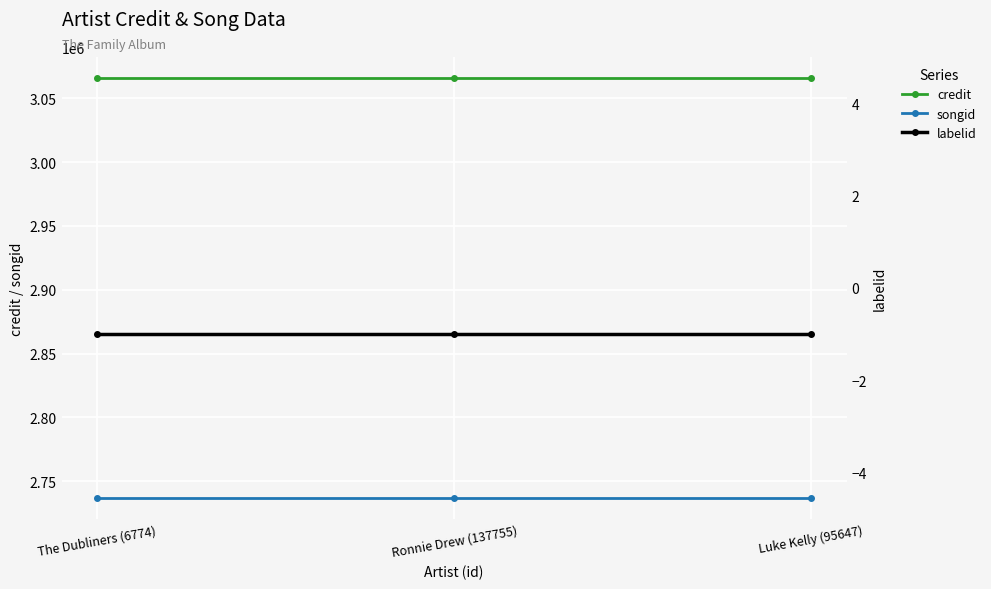

What is the sum of the labelid values at Ronnie Drew (137755) and Luke Kelly (95647)?

-2